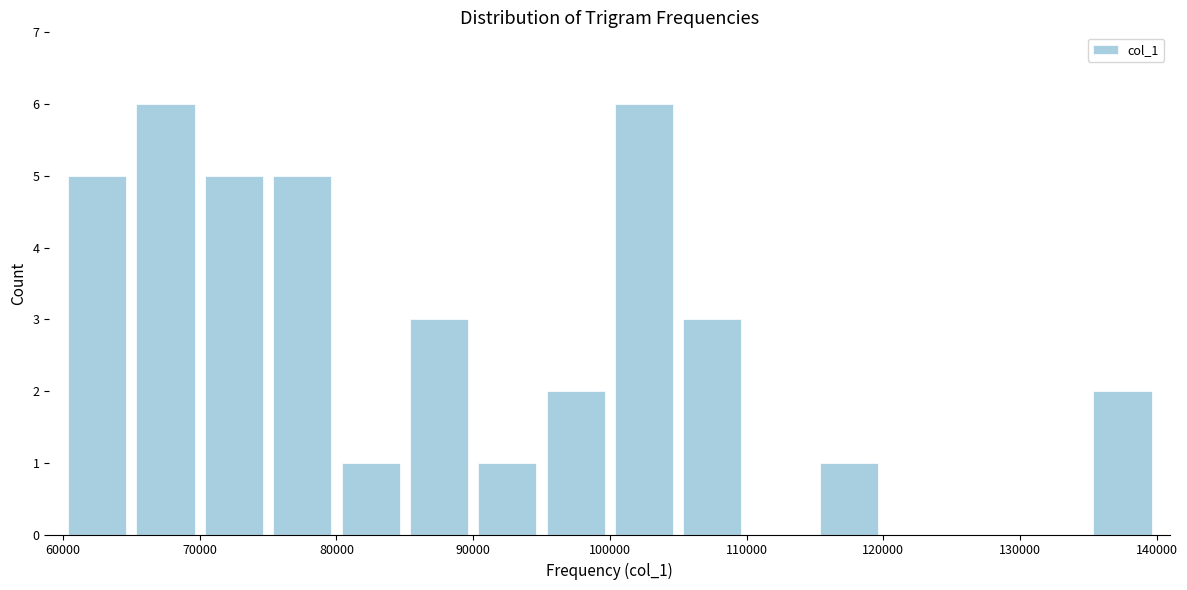

How tall is the bar that spans 70000 to 75000 on the x-axis? The values are not printed on the chart, so give them approximately, as read against the axis.

5